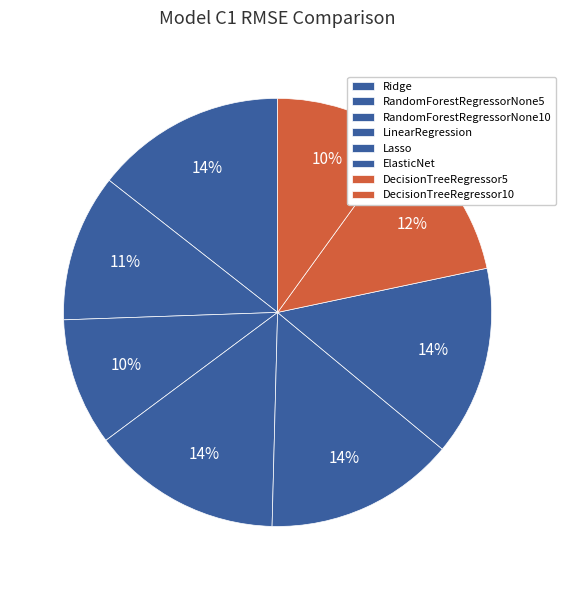

Count the number of slices in the pie.

8